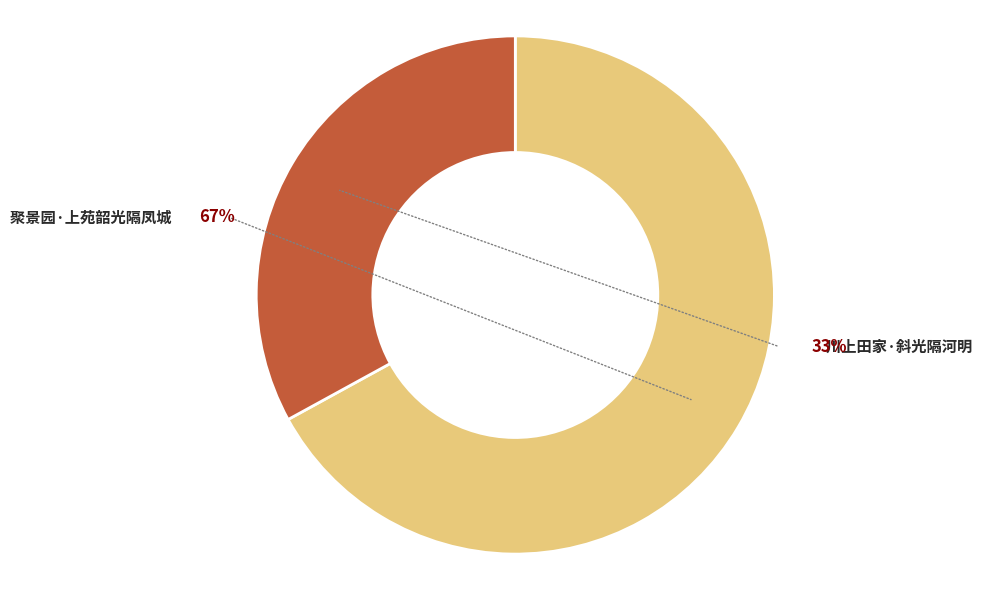

Which slice represents more than half of the pie?

聚景园·上苑韶光隔凤城